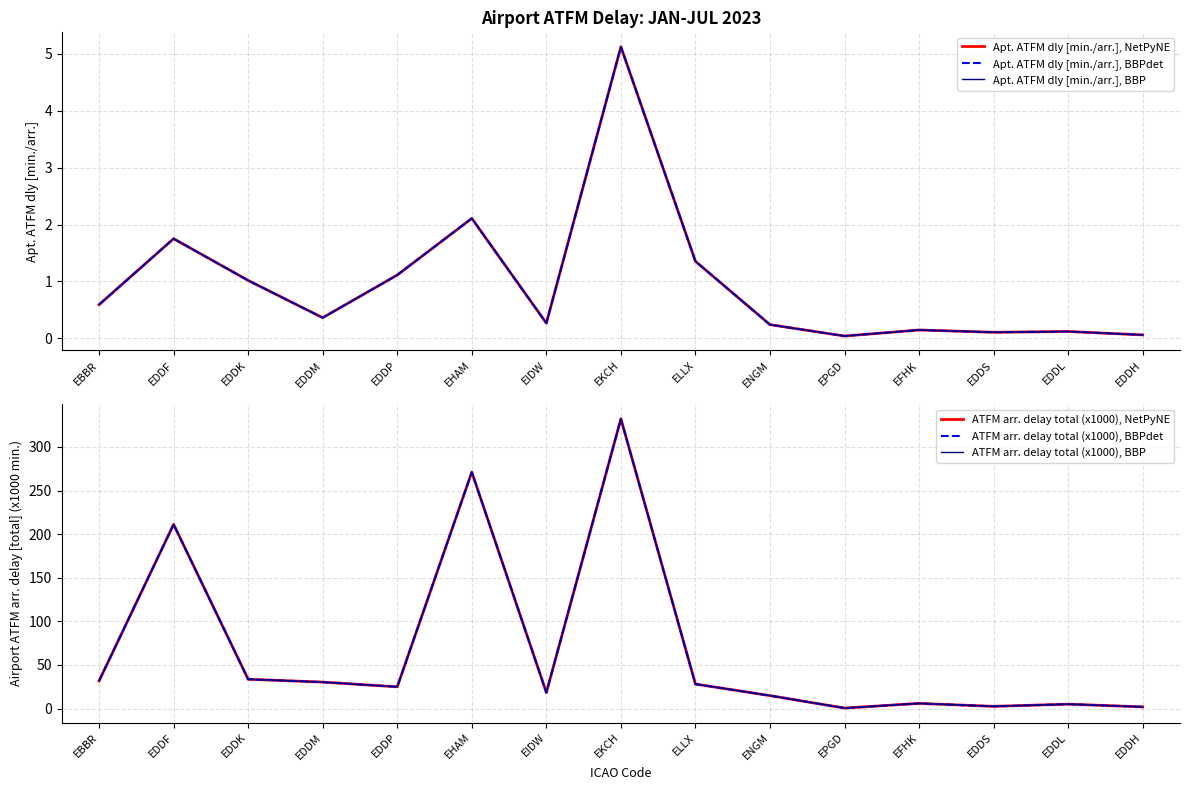

The value of Apt. ATFM dly [min./arr.], NetPyNE at EHAM is 2.1. True or false?

True